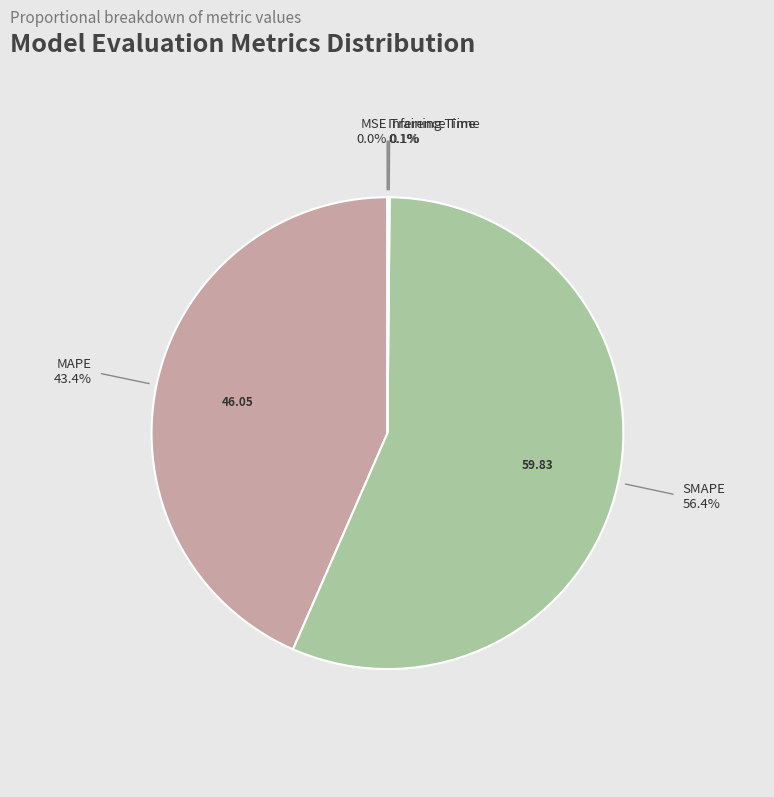

Count the number of slices in the pie.

5